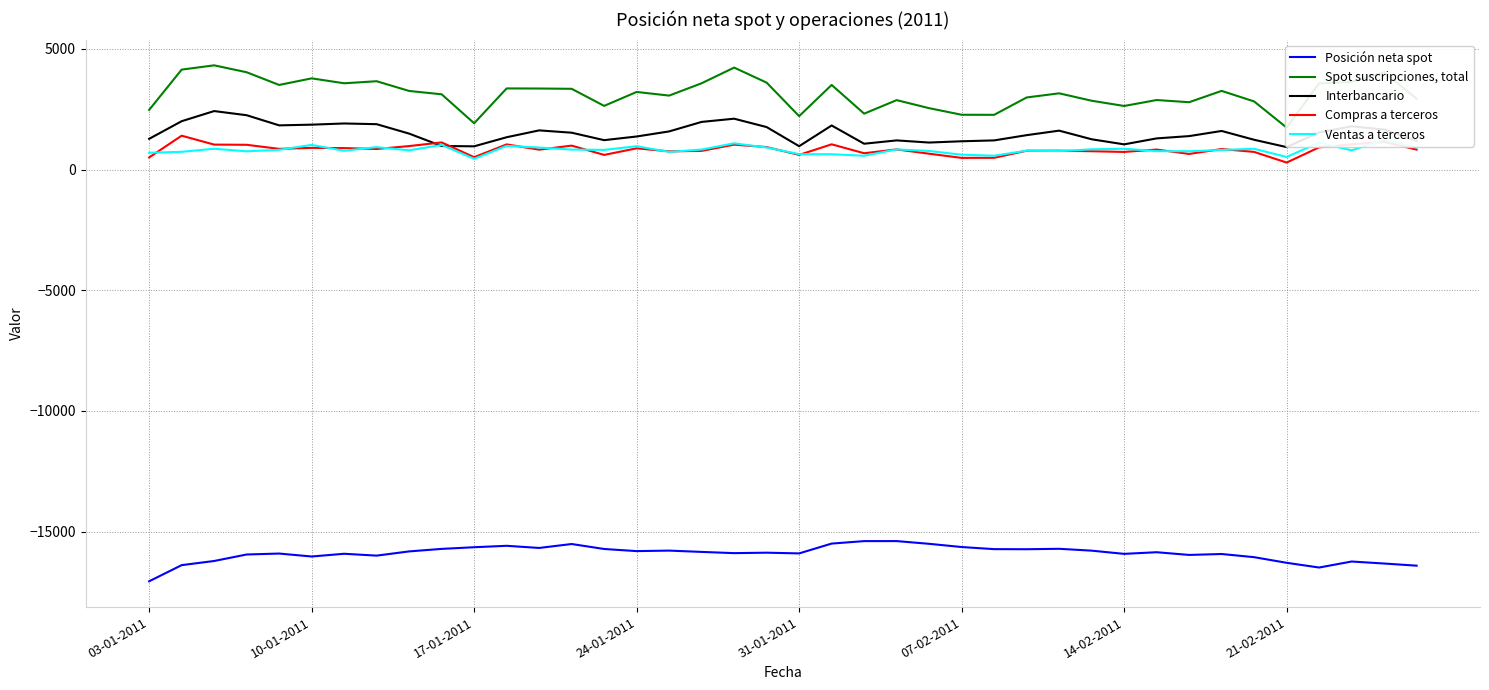

The value of Posición neta spot at 21-02-2011 is -23978. True or false?

False